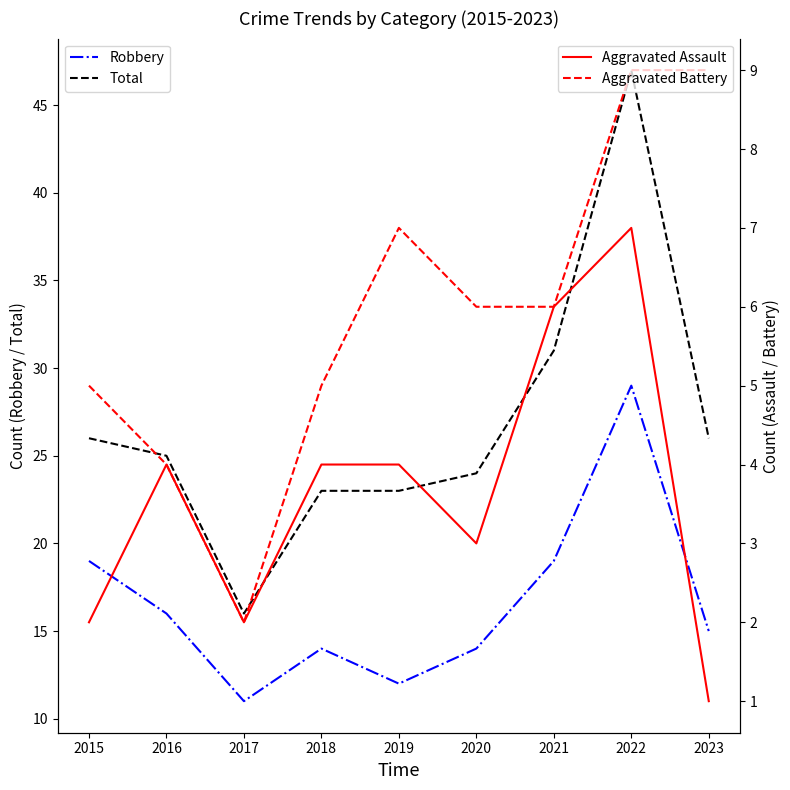

Which series has the largest total across all categories?

Total